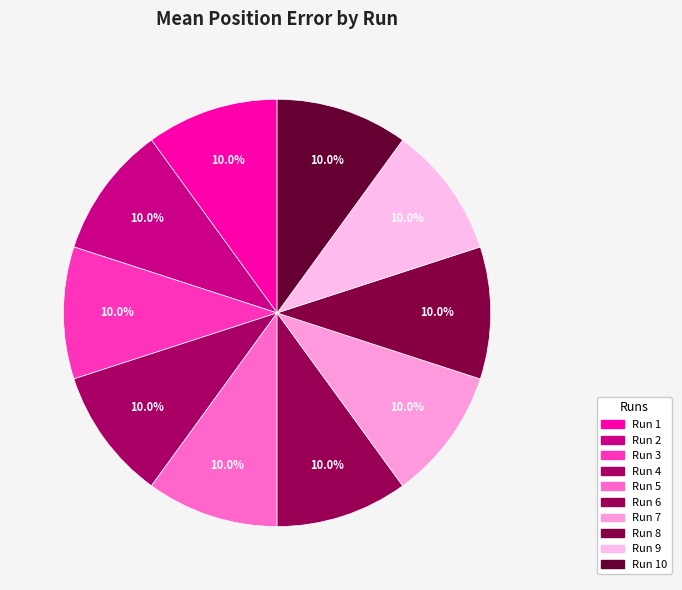

Does Run 7 represent more than half of the total?

No